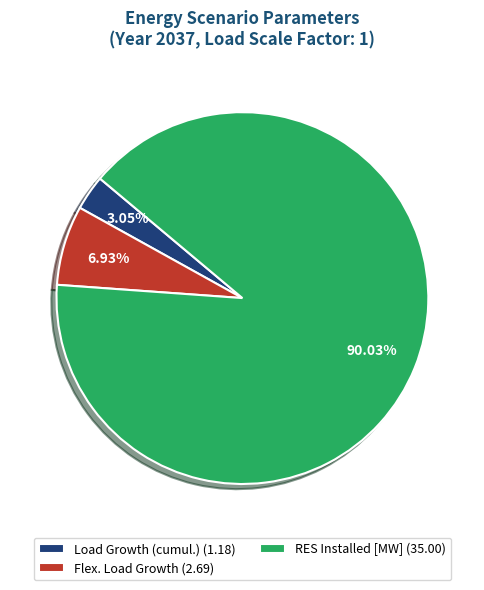

What is the majority slice?

RES Installed [MW] (35.00)